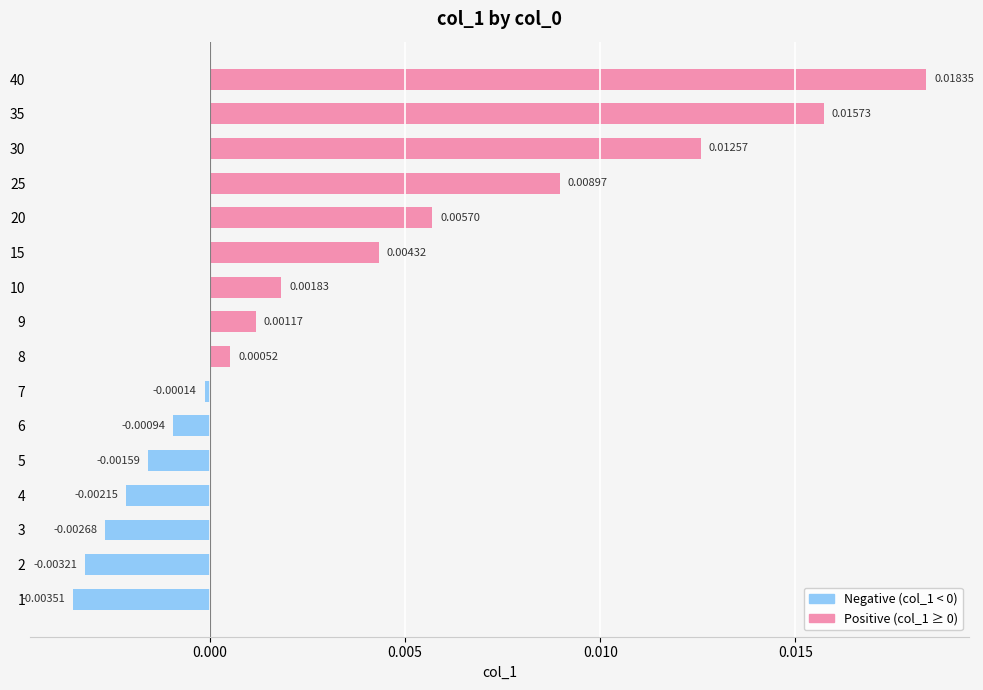

List the labels in order of value, largest first.

40, 35, 30, 25, 20, 15, 10, 9, 8, 7, 6, 5, 4, 3, 2, 1